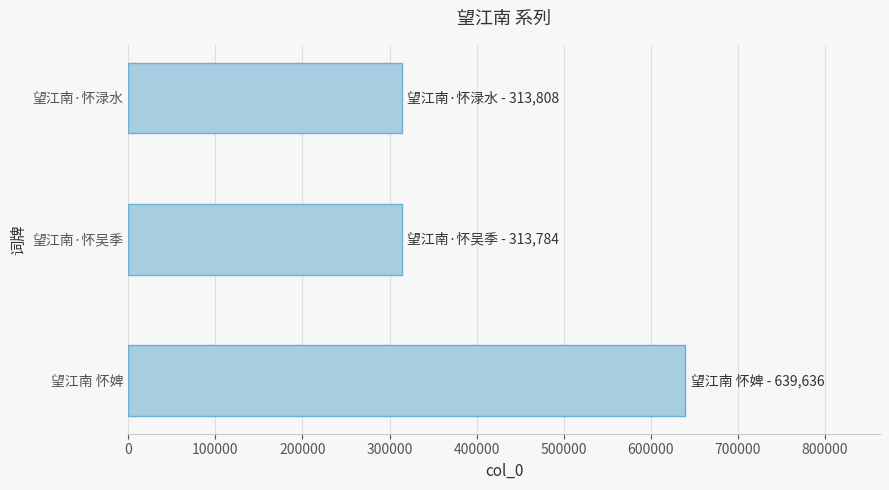

What is the difference between the maximum and minimum values?

325852